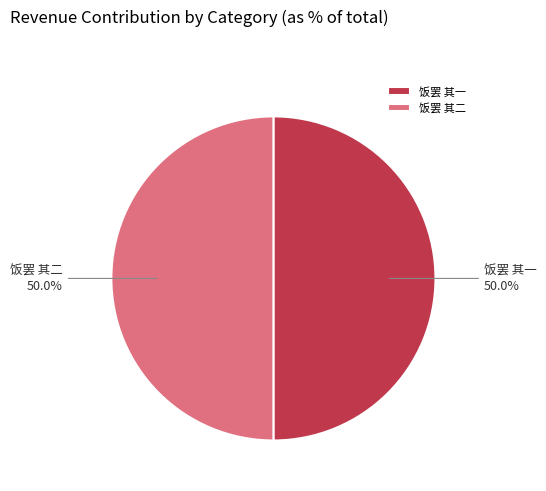

True or false: 饭罢 其一 accounts for 64% of the total.

False